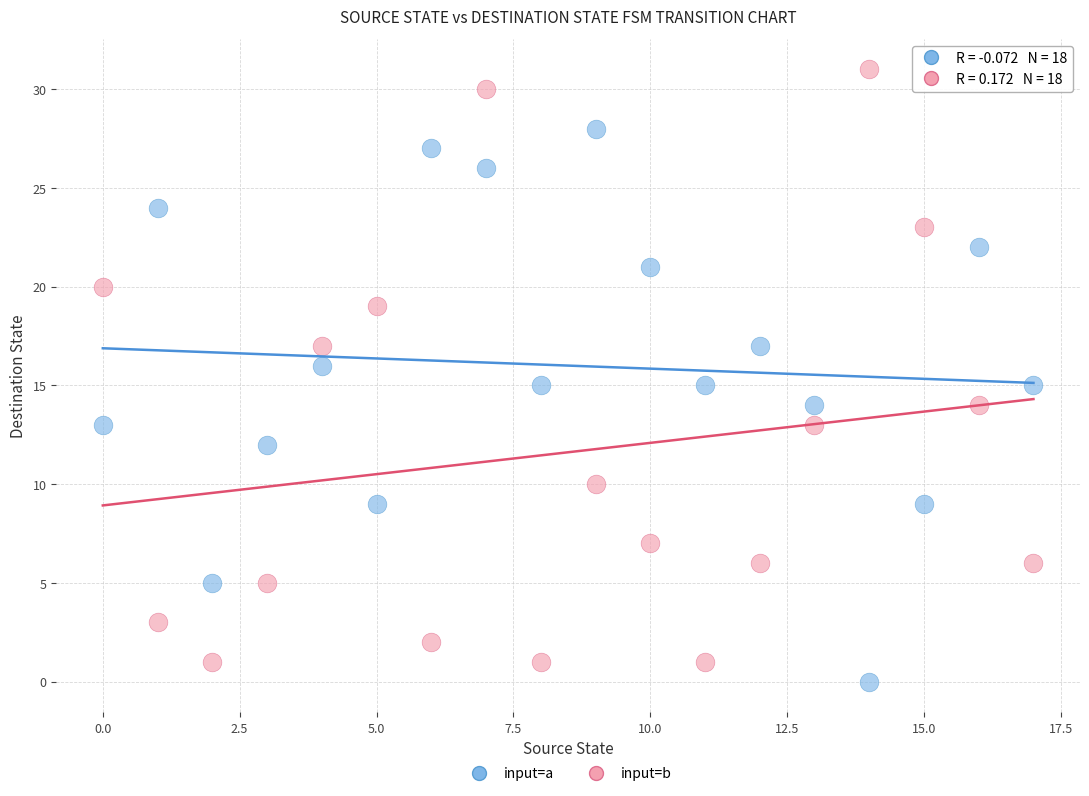

Across all data points, what is the range of Y values (max minus min)?

31